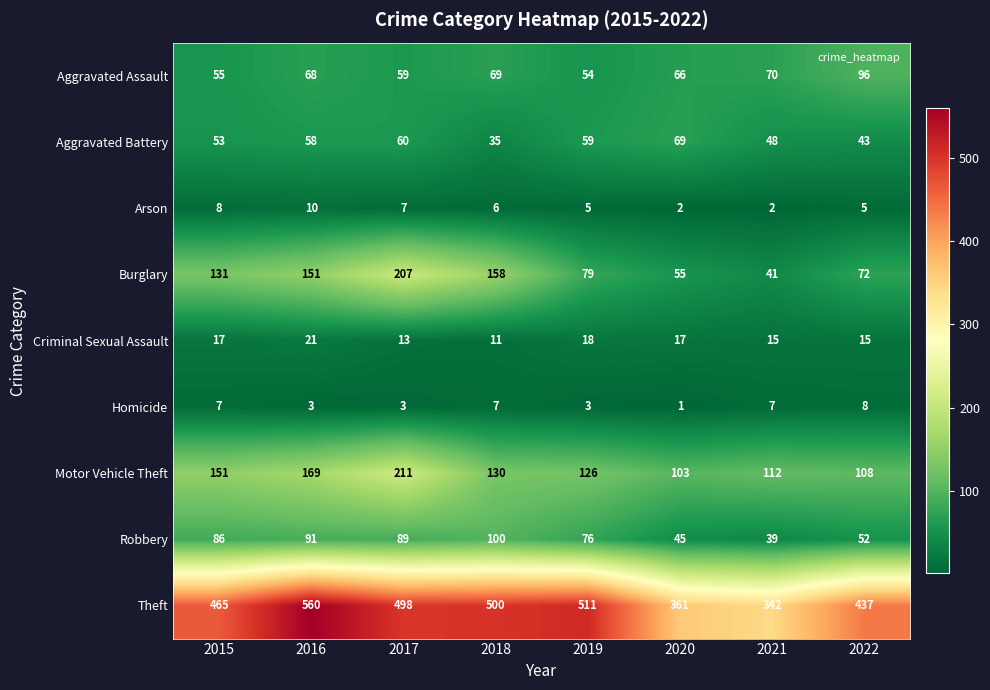

What is the sum of all Burglary values?

894